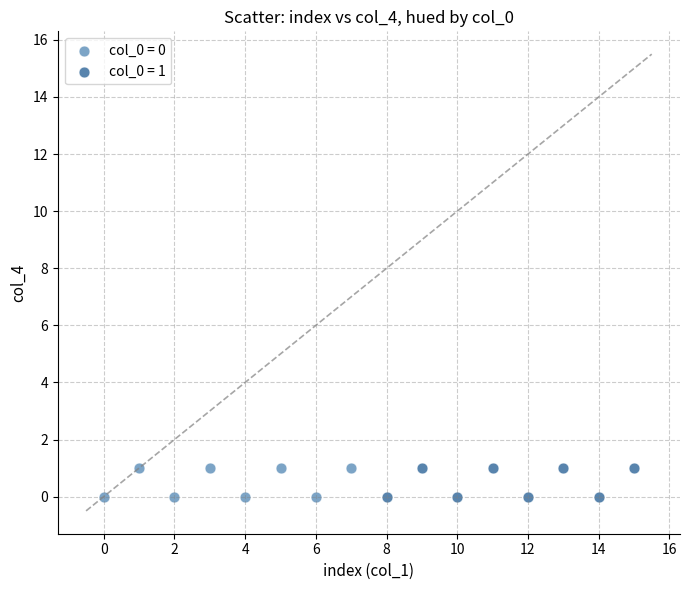

What are all the series names shown in the legend?

col_0 = 0, col_0 = 1